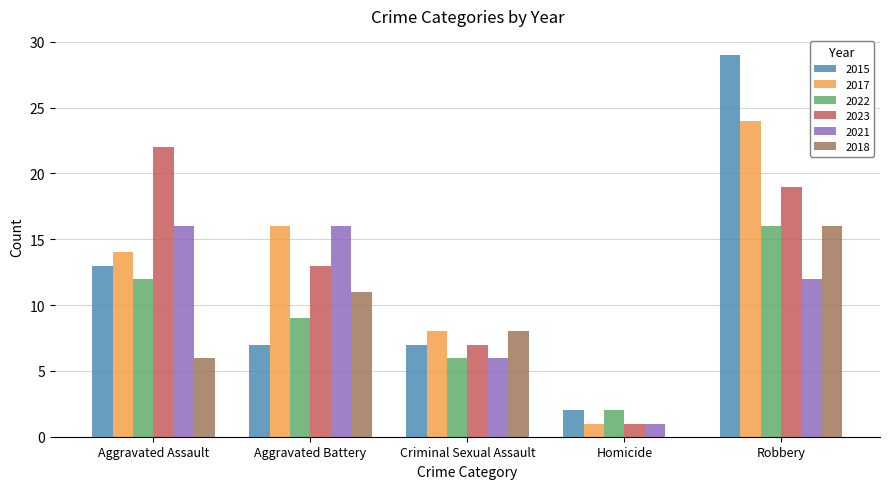

Count the number of categories in the chart.

5